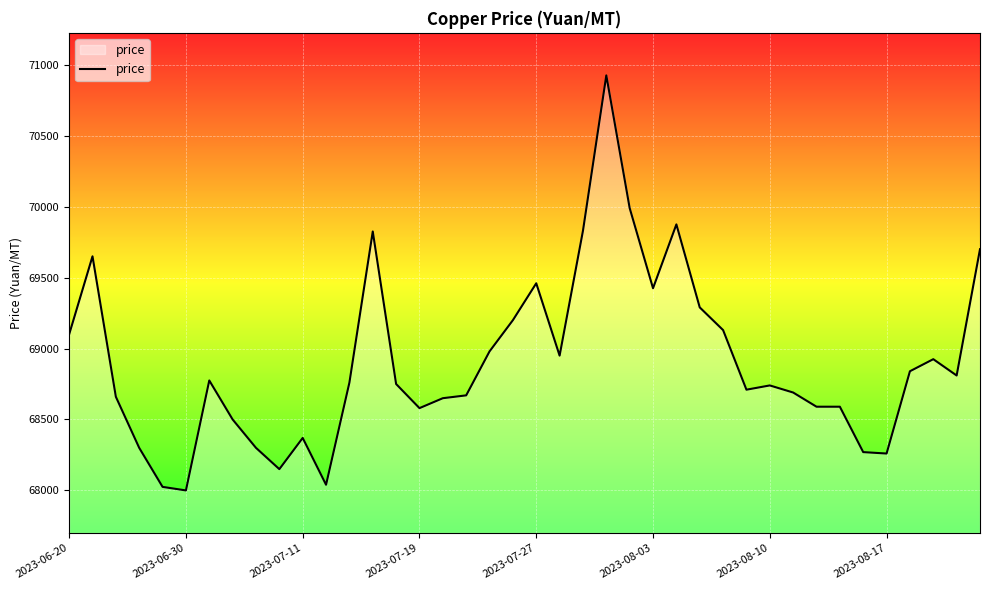

What is the difference between the maximum and minimum values?

2925